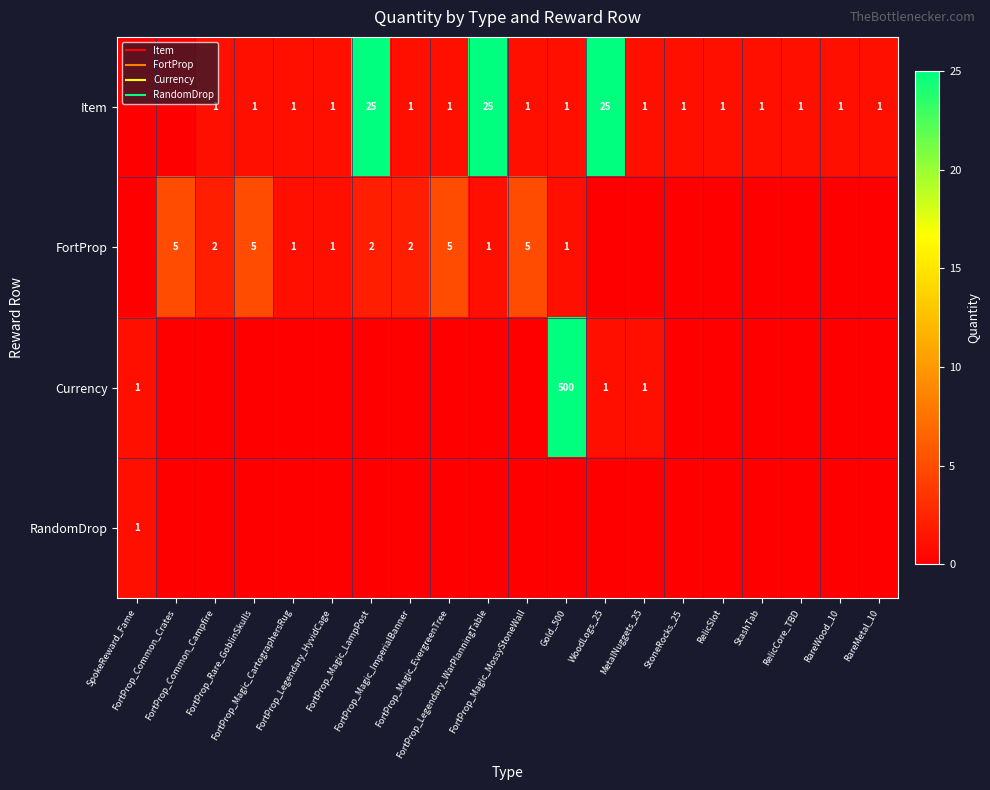

How many categories are shown in the chart?

20